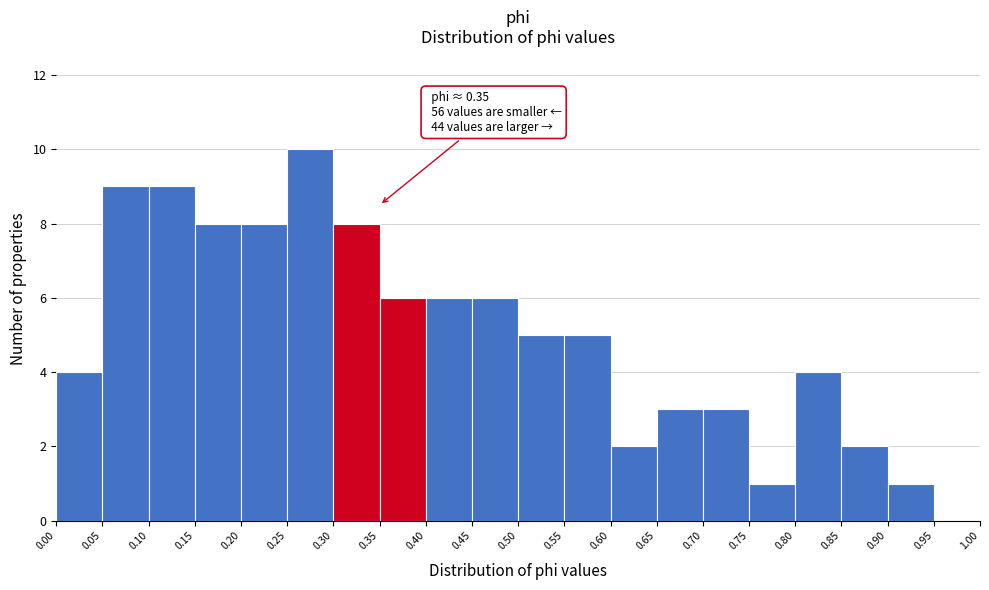

Over which range of the x-axis is the bar tallest?

0.25 to 0.30